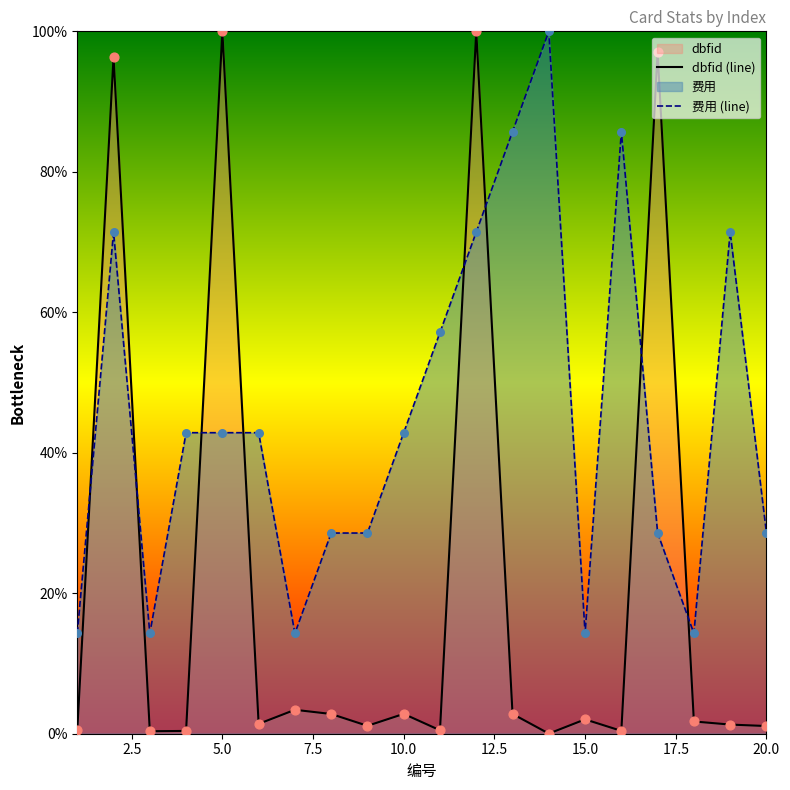

At which category is the sum across all series the highest?

12